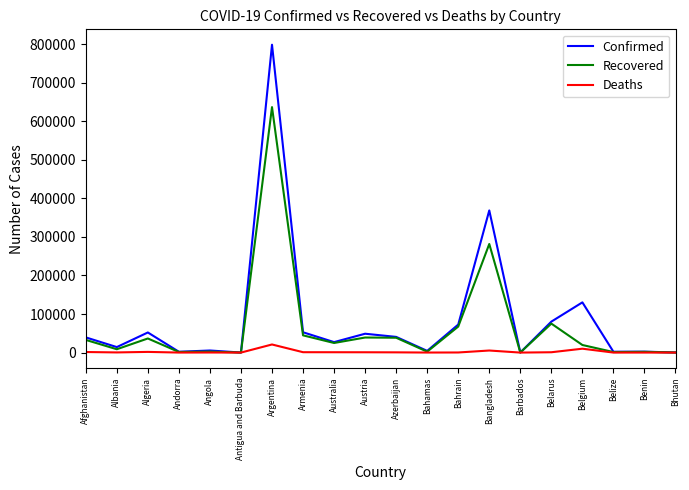

The Deaths series shows 96 at Bahamas. True or false?

True